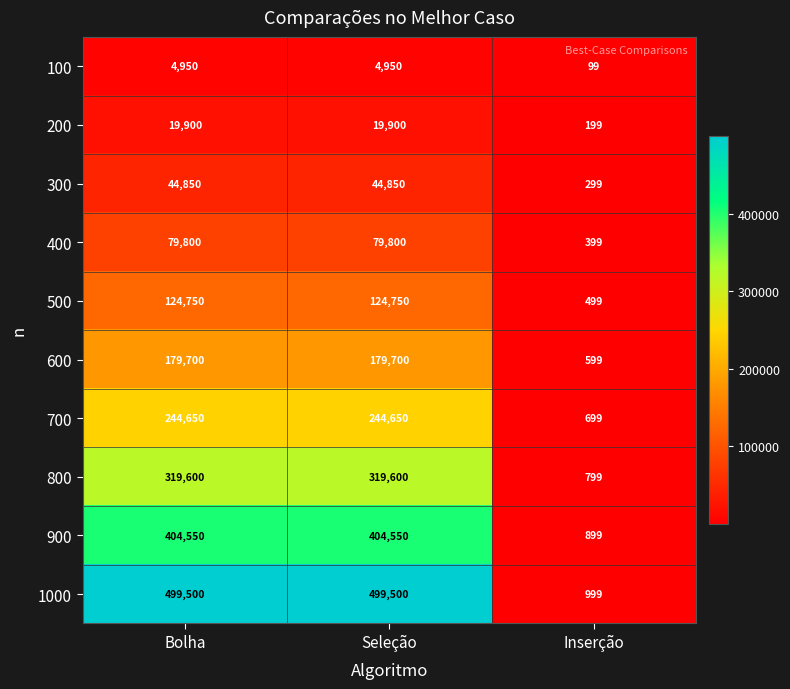

The 100 series shows 1939 at Seleção. True or false?

False